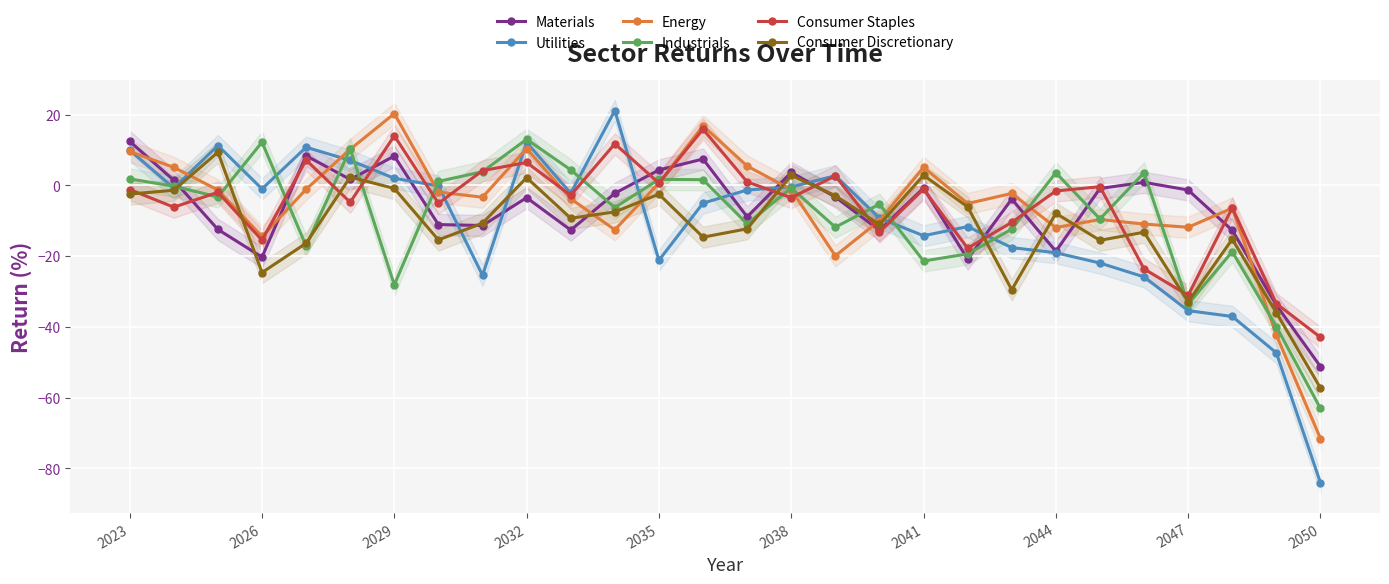

What is the maximum value for Consumer Staples?

15.9